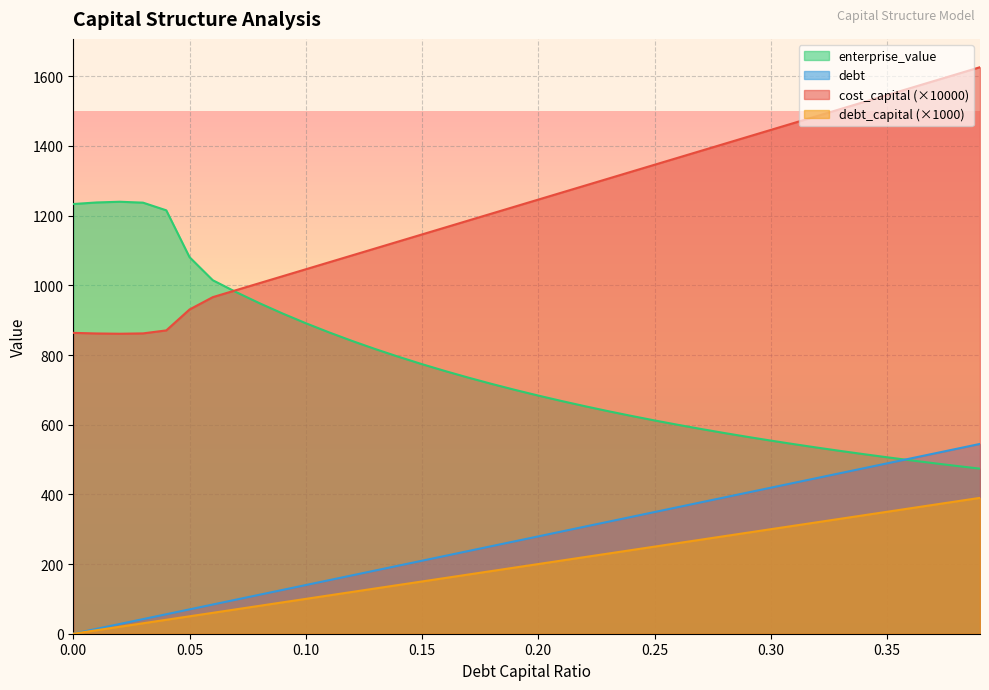

Reading left to right, what are all the values shown in this chart?

debt_capital: 0=0.0	0.01=10.0	0.02=20.0	0.03=30.0	0.04=40.0	0.05=50.0	0.06=60.0	0.07=70.0	0.08=80.0	0.09=90.0	0.1=100.0	0.11=110.0	0.12=120.0	0.13=130.0	0.14=140.0	0.15=150.0	0.16=160.0	0.17=170.0	0.18=180.0	0.19=190.0	0.2=200.0	0.21=210.0	0.22=220.0	0.23=230.0	0.24=240.0	0.25=250.0	0.26=260.0	0.27=270.0	0.28=280.0	0.29=290.0	0.3=300.0	0.31=310.0	0.32=320.0	0.33=330.0	0.34=340.0	0.35=350.0	0.36=360.0	0.37=370.0	0.38=380.0	0.39=390.0
cost_capital: 0=863.6	0.01=861.9	0.02=861.1	0.03=862.1	0.04=870.7	0.05=930.7	0.06=966.1	0.07=986.1	0.08=1006.1	0.09=1026.1	0.1=1046.1	0.11=1066.1	0.12=1086.1	0.13=1106.1	0.14=1126.1	0.15=1146.1	0.16=1166.1	0.17=1186.1	0.18=1206.1	0.19=1226.1	0.2=1246.1	0.21=1266.1	0.22=1286.1	0.23=1306.1	0.24=1326.1	0.25=1346.1	0.26=1366.1	0.27=1386.1	0.28=1406.1	0.29=1426.1	0.3=1446.1	0.31=1466.1	0.32=1486.1	0.33=1506.1	0.34=1526.1	0.35=1546.1	0.36=1566.1	0.37=1586.1	0.38=1606.1	0.39=1626.1
enterprise_value: 0=1233.4	0.01=1237.9	0.02=1240.0	0.03=1237.3	0.04=1215.3	0.05=1080.9	0.06=1014.7	0.07=980.7	0.08=949.0	0.09=919.3	0.1=891.3	0.11=865.0	0.12=840.3	0.13=816.9	0.14=794.7	0.15=773.8	0.16=753.9	0.17=735.0	0.18=717.0	0.19=699.9	0.2=683.6	0.21=668.0	0.22=653.1	0.23=638.9	0.24=625.3	0.25=612.2	0.26=599.7	0.27=587.7	0.28=576.2	0.29=565.1	0.3=554.4	0.31=544.1	0.32=534.2	0.33=524.6	0.34=515.4	0.35=506.5	0.36=497.9	0.37=489.6	0.38=481.6	0.39=473.8
debt: 0=0.0	0.01=14.0	0.02=27.9	0.03=41.9	0.04=55.9	0.05=69.9	0.06=83.8	0.07=97.8	0.08=111.8	0.09=125.7	0.1=139.7	0.11=153.7	0.12=167.6	0.13=181.6	0.14=195.6	0.15=209.6	0.16=223.5	0.17=237.5	0.18=251.5	0.19=265.4	0.2=279.4	0.21=293.4	0.22=307.3	0.23=321.3	0.24=335.3	0.25=349.2	0.26=363.2	0.27=377.2	0.28=391.2	0.29=405.1	0.3=419.1	0.31=433.1	0.32=447.0	0.33=461.0	0.34=475.0	0.35=488.9	0.36=502.9	0.37=516.9	0.38=530.9	0.39=544.8